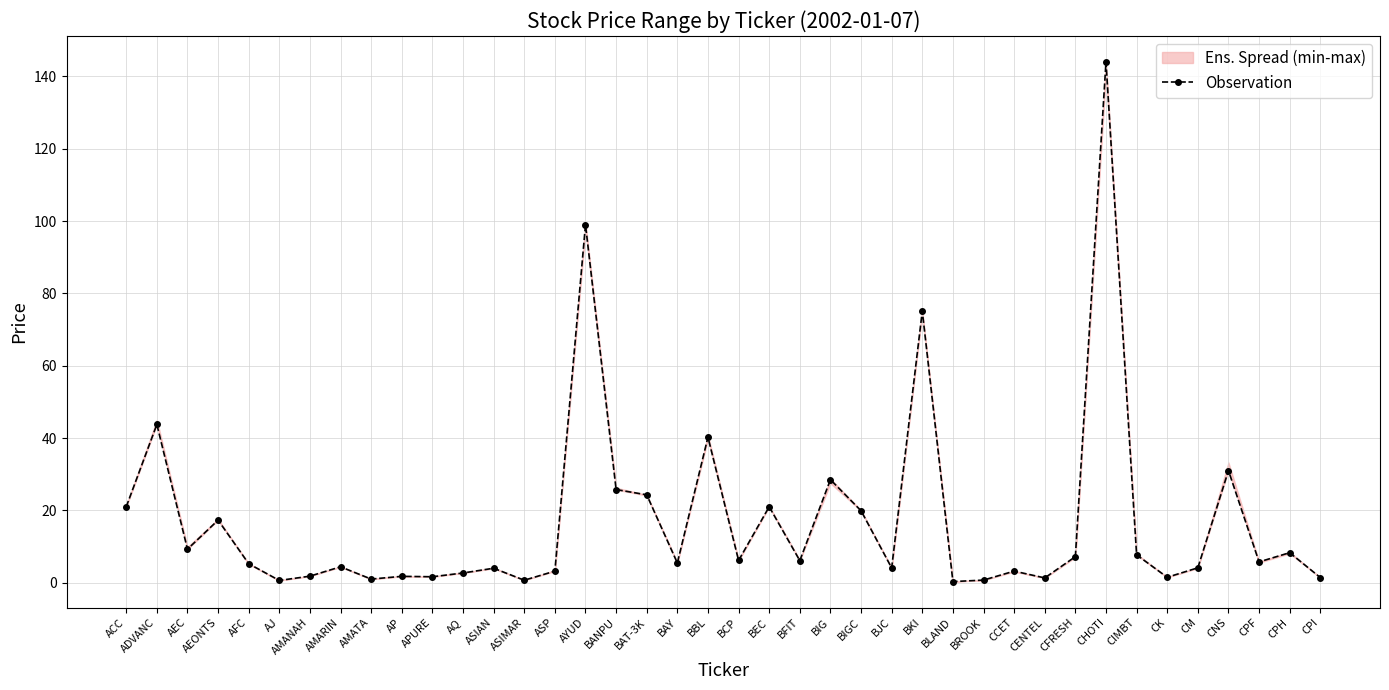

Reading left to right, extract all data points from this chart.

ACC=21.0	ADVANC=43.8	AEC=9.3	AEONTS=17.3	AFC=5.2	AJ=0.6	AMANAH=1.8	AMARIN=4.4	AMATA=1.0	AP=1.8	APURE=1.6	AQ=2.7	ASIAN=4.0	ASIMAR=0.7	ASP=3.2	AYUD=99.0	BANPU=25.8	BAT-3K=24.3	BAY=5.5	BBL=40.2	BCP=6.2	BEC=21.0	BFIT=6.1	BIG=28.5	BIGC=19.9	BJC=4.1	BKI=75.1	BLAND=0.3	BROOK=0.7	CCET=3.2	CENTEL=1.3	CFRESH=7.2	CHOTI=144.0	CIMBT=7.7	CK=1.5	CM=4.1	CNS=31.0	CPF=5.8	CPH=8.3	CPI=1.4